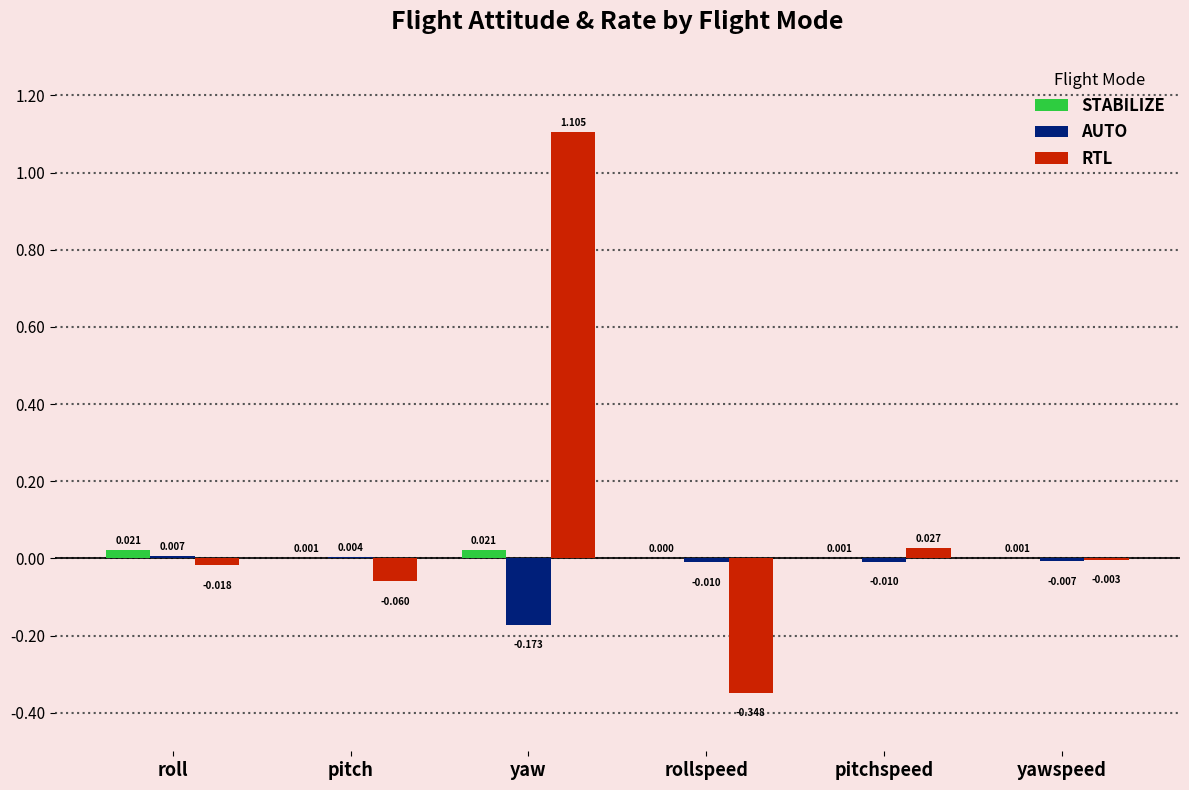

At which category does the chart reach its peak across all series?

yaw